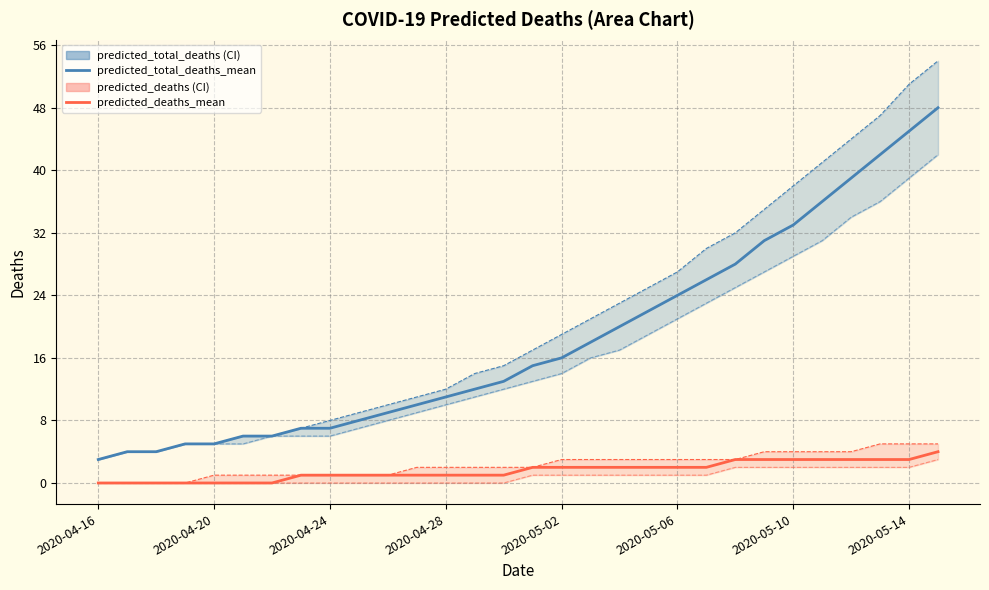

True or false: predicted_deaths_lower has a value of 1 at 2020-04-28.

False